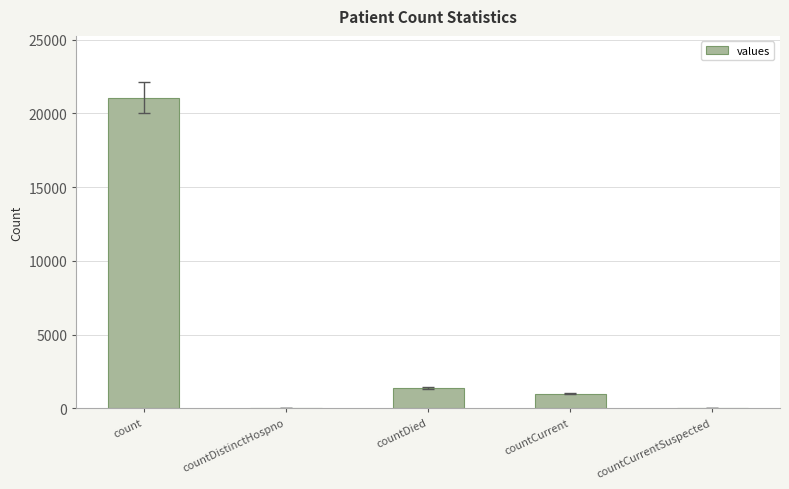

What is the sum of the values at countDistinctHospno and count?

21050